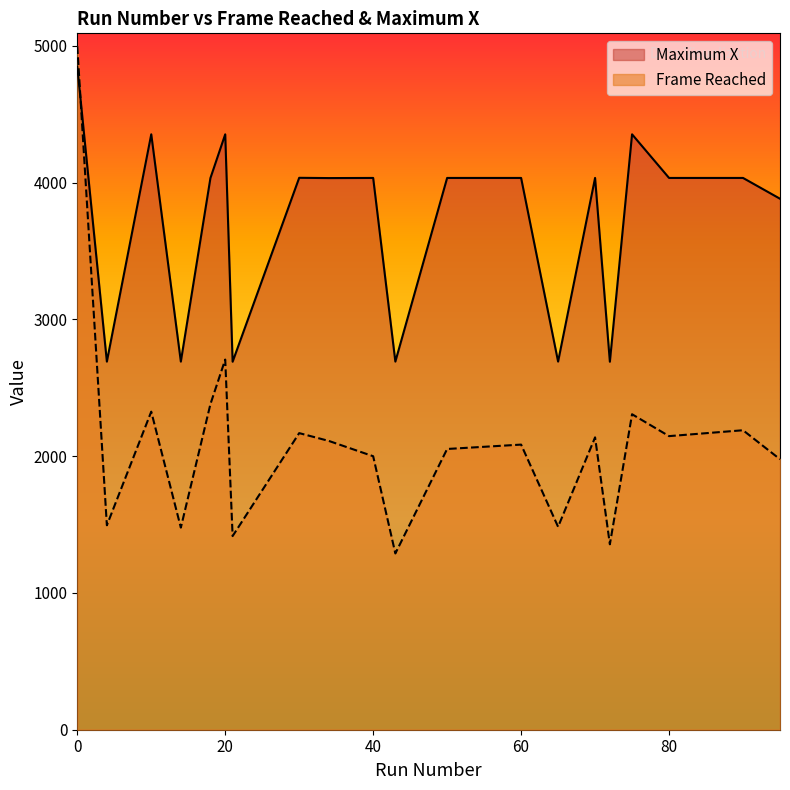

True or false: Maximum X and Frame Reached intersect in this chart.

True